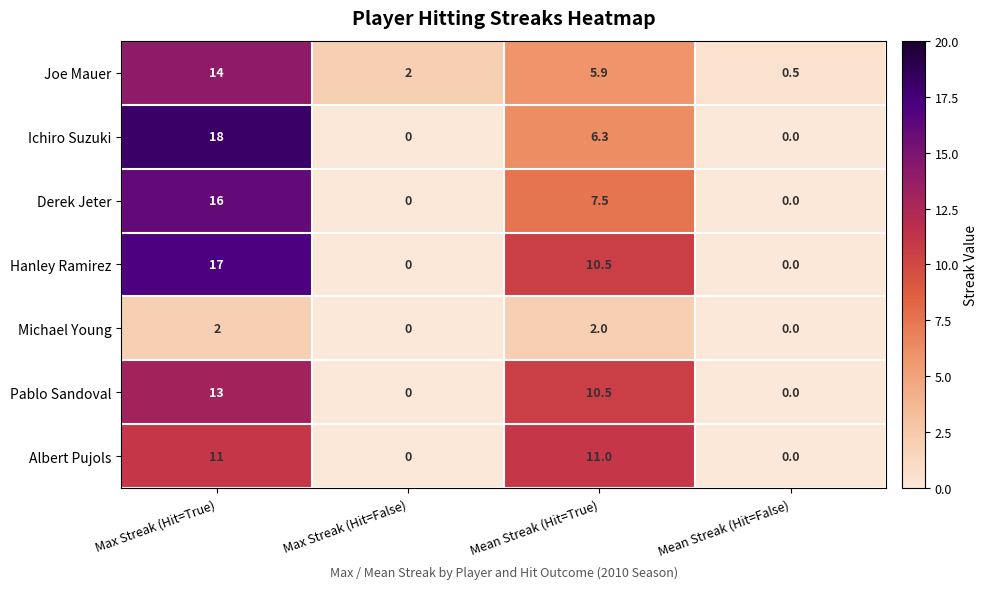

Which series has the largest range (max minus min)?

Ichiro Suzuki